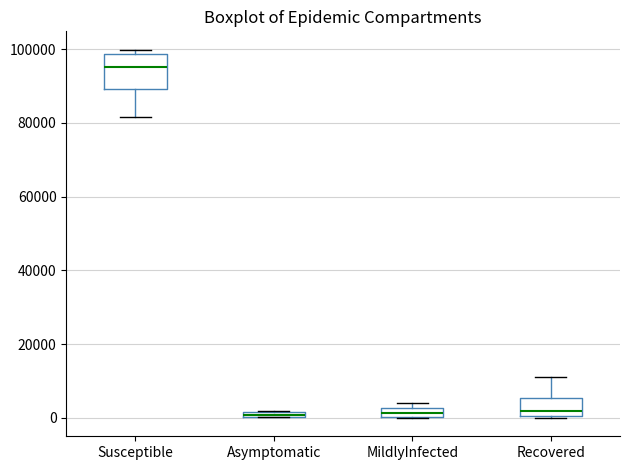

Where is the lower edge of the box for Susceptible on the y-axis? The values are not printed on the chart, so give them approximately, as read against the axis.

90000